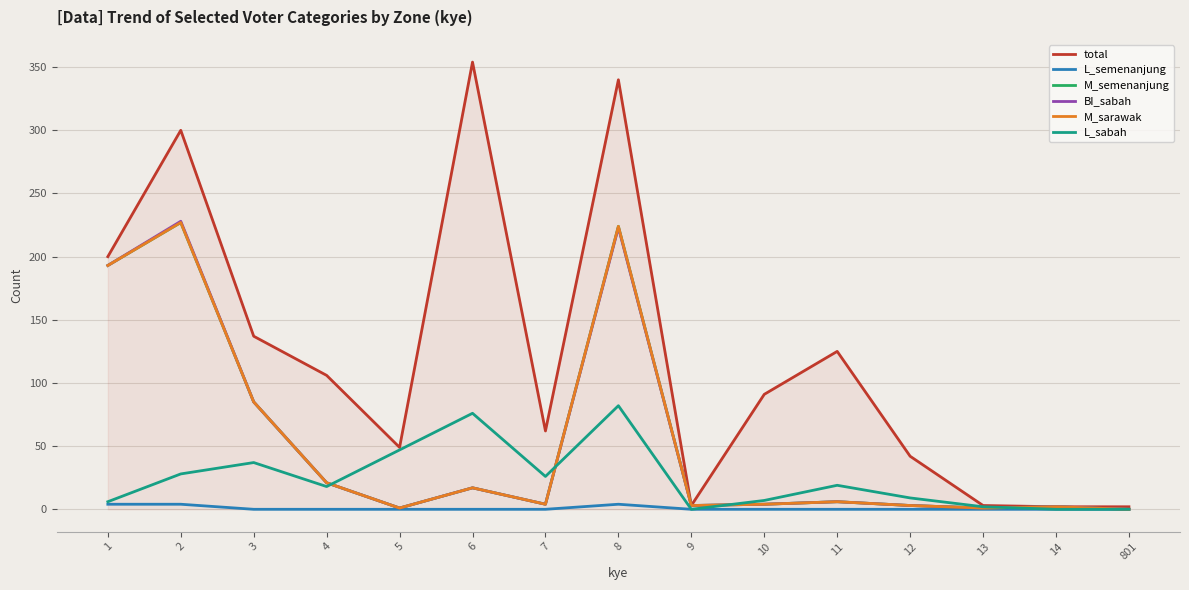

Which series changed the most between 6 and 14?

total